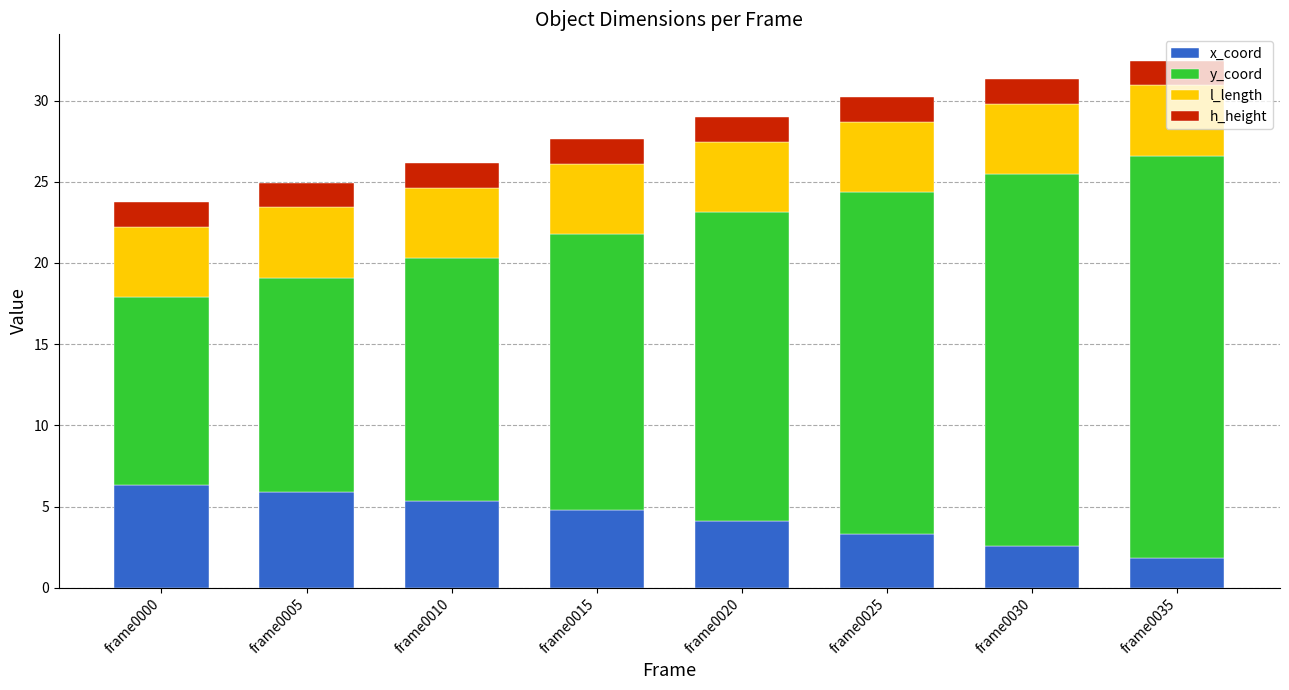

What is the total value across all series at frame0030?

31.3